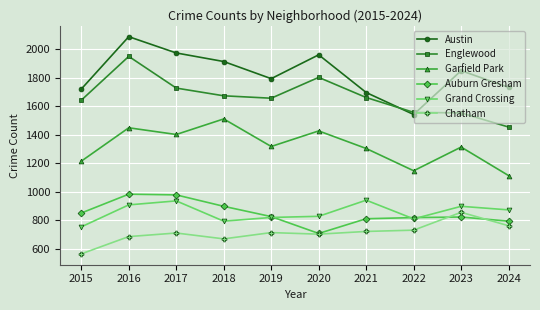

Where does the Auburn Gresham series first go above 826?

2015